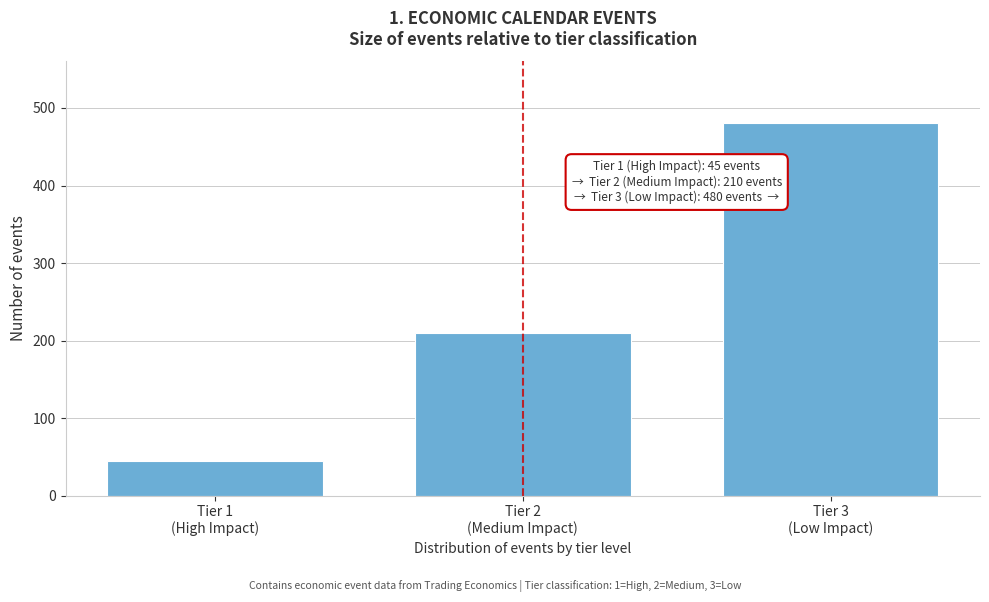

Reading left to right, extract all data points from this chart.

45	210	480